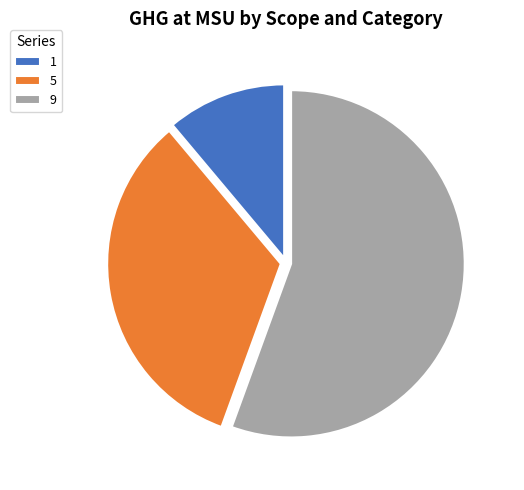

To the nearest percent, what percentage of the pie is 9?

56%